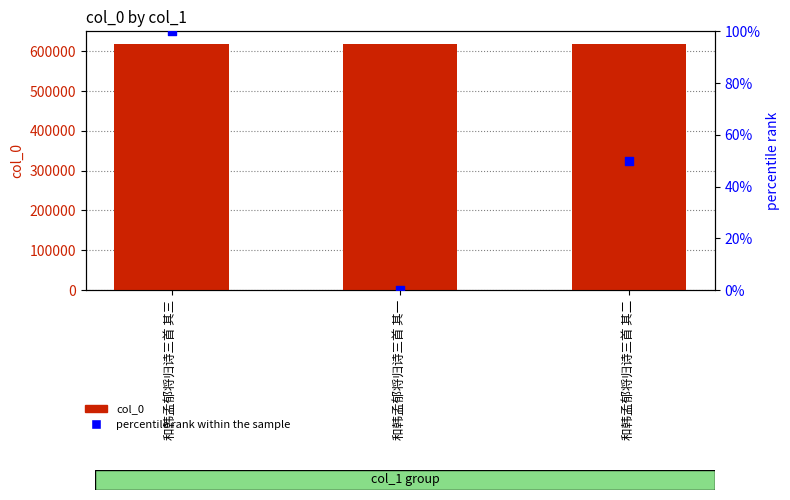

Which series has the largest Y range (max minus min)?

percentile rank within the sample